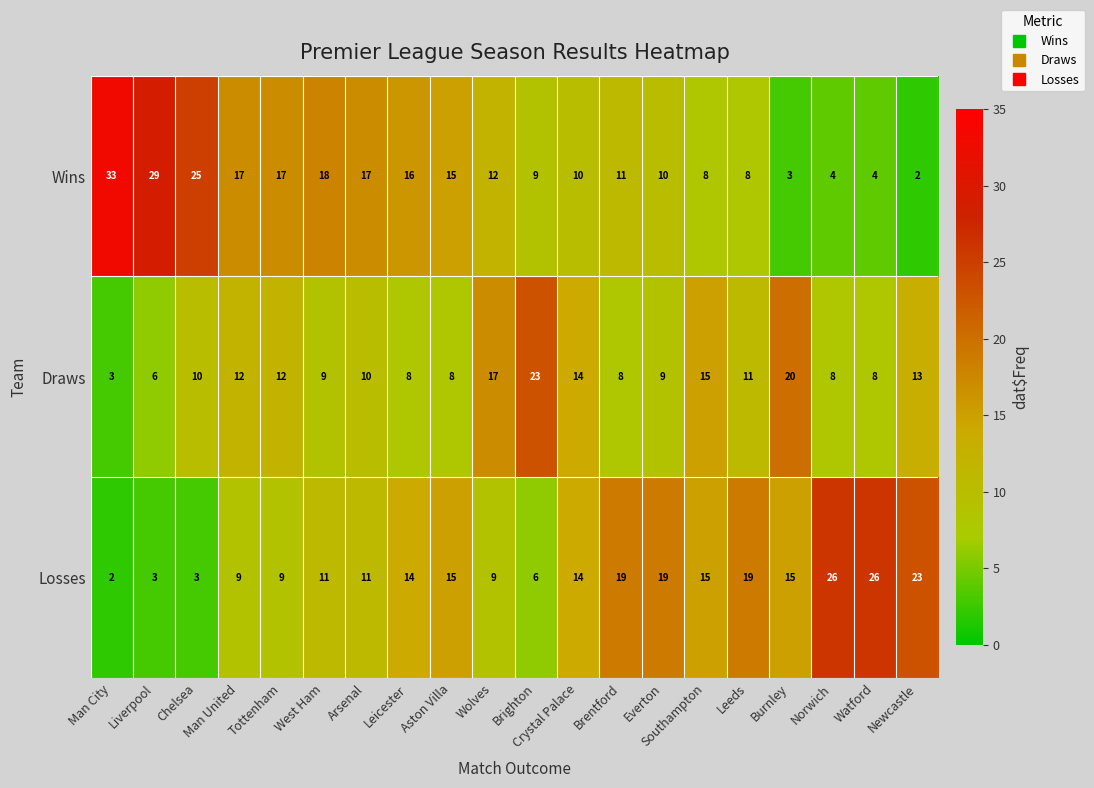

At which category does the chart reach its peak across all series?

Man City